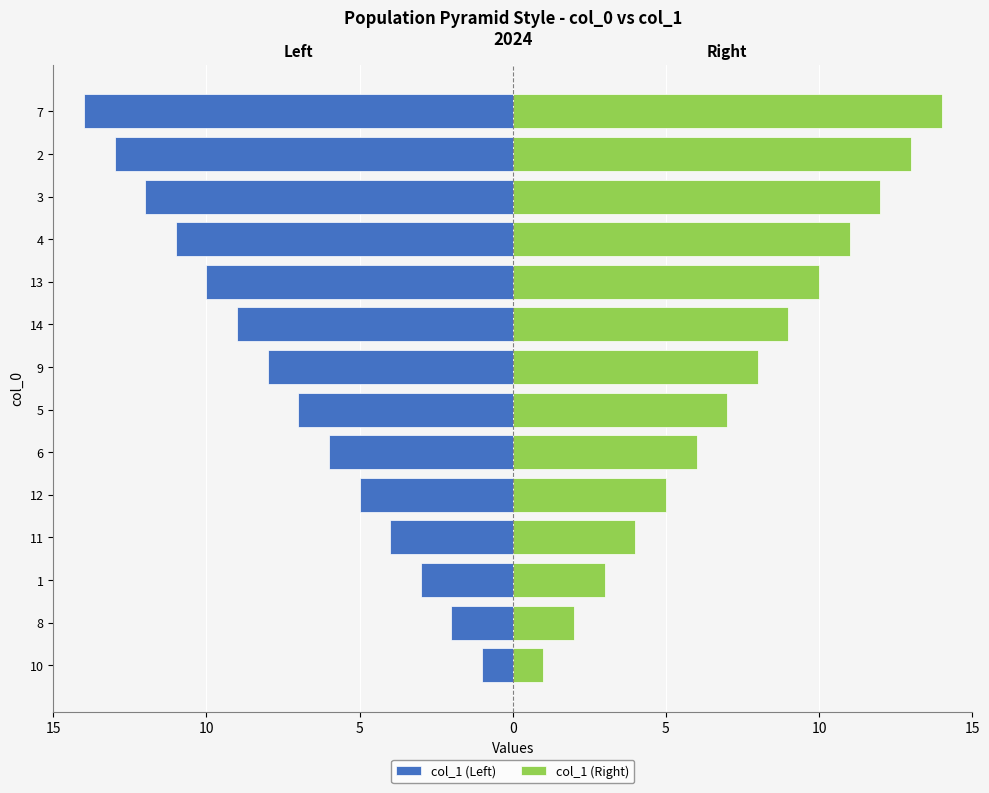

Rank the series by their average value, from lowest to highest.

col_1 (Left), col_1 (Right)